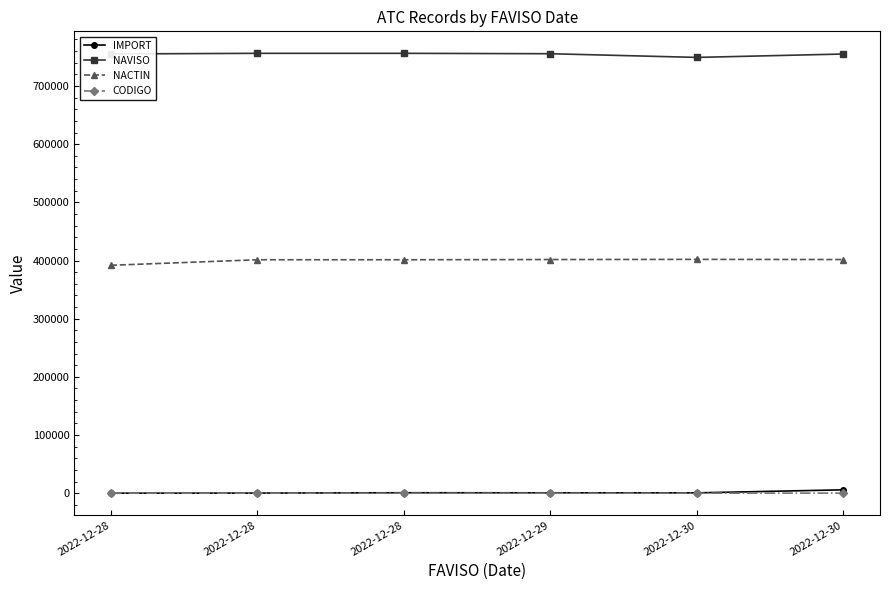

How many lines are shown in the chart?

4